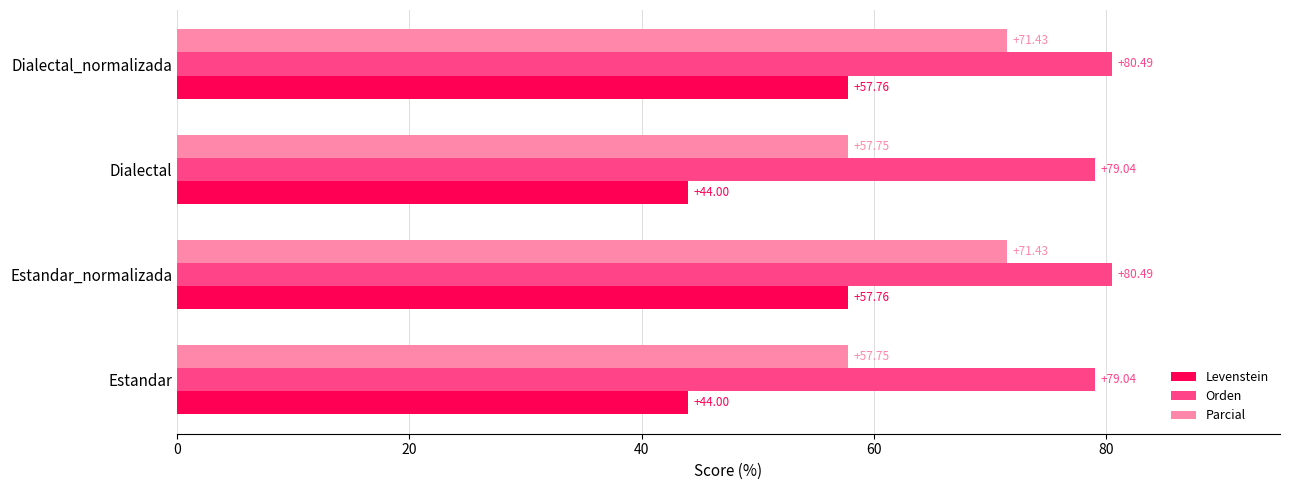

What is the highest value of the Parcial series?

71.4